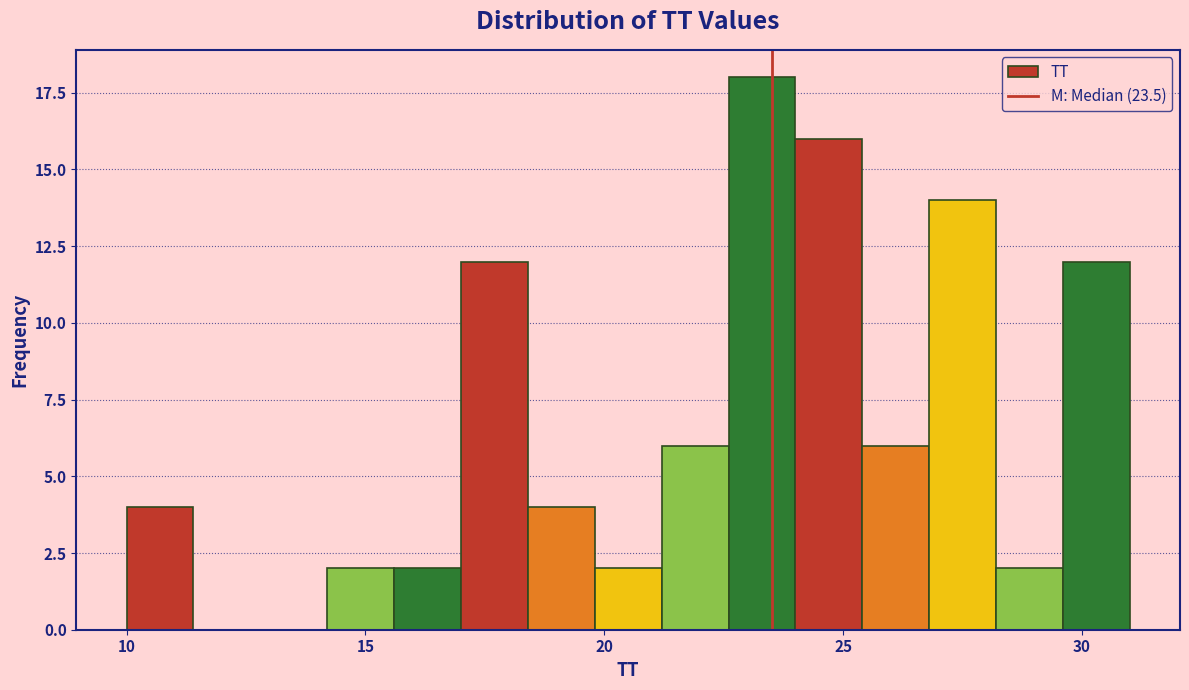

Read against the x-axis, roughly where is the centre of the tallest bar?

23.5